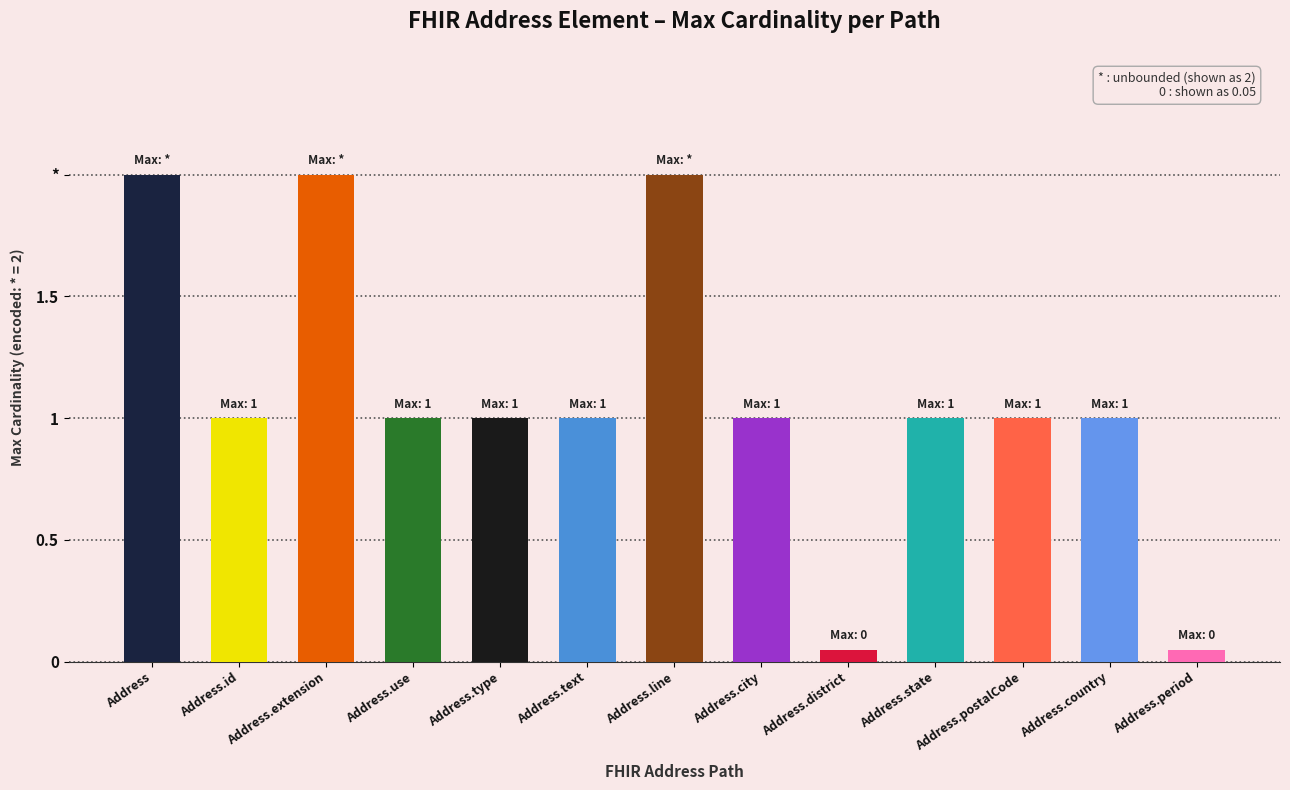

How many values are between 1 and 2?

11